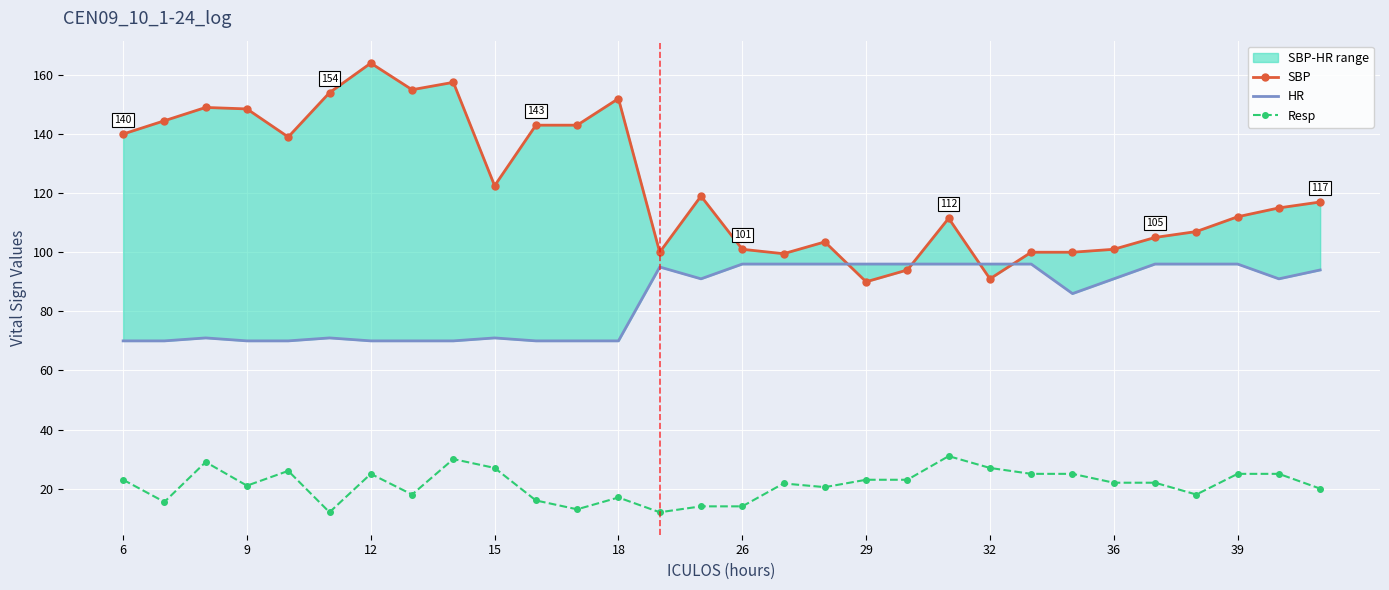

Is the value of SBP at 25 greater than the value of HR at 24?

Yes